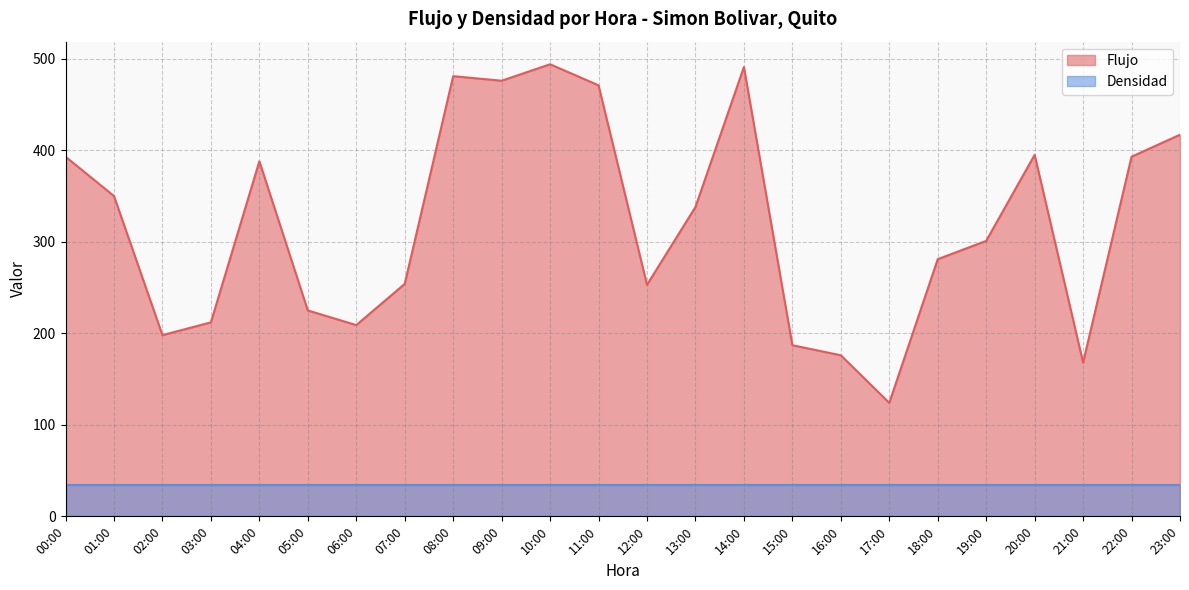

What is the label of the 18th point from the left?

17:00